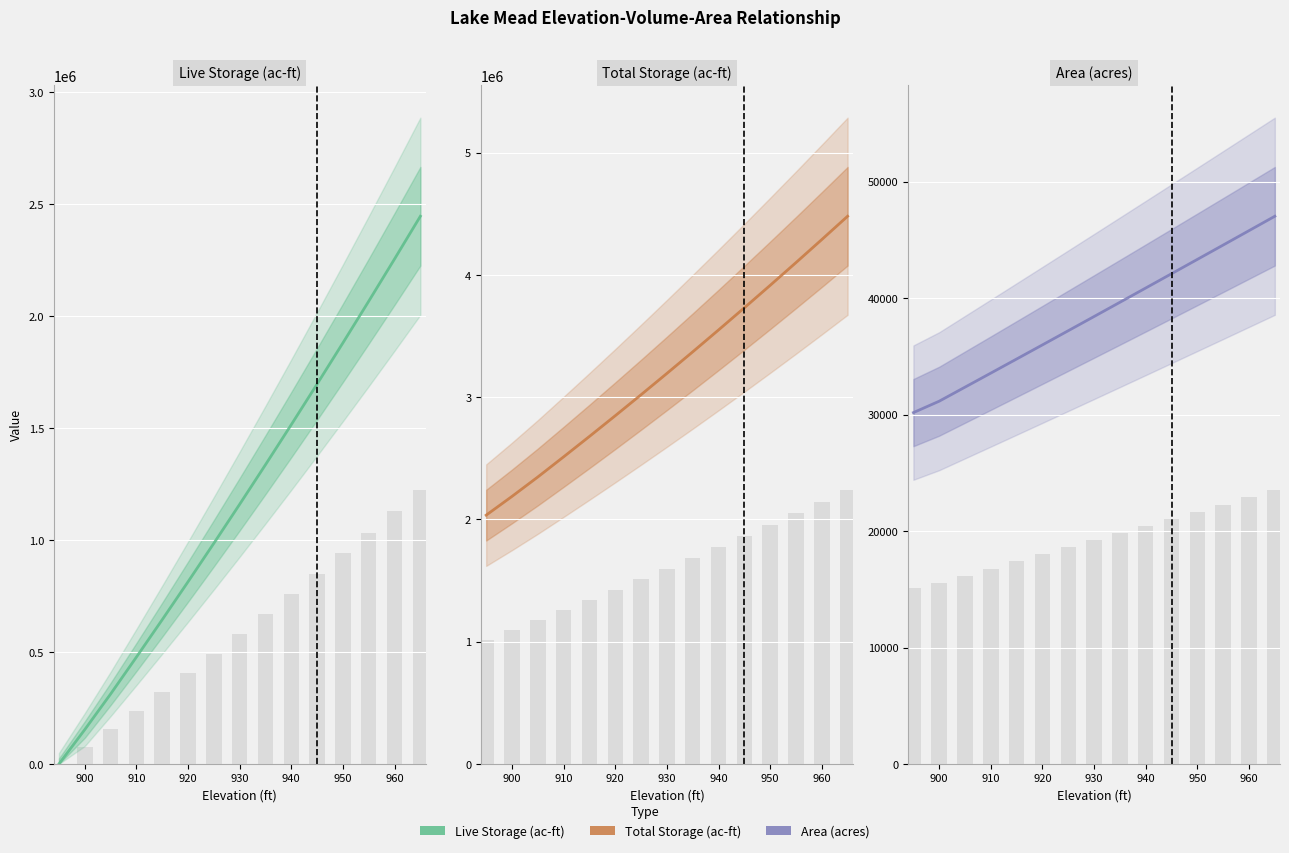

How many distinct data groups are displayed?

3